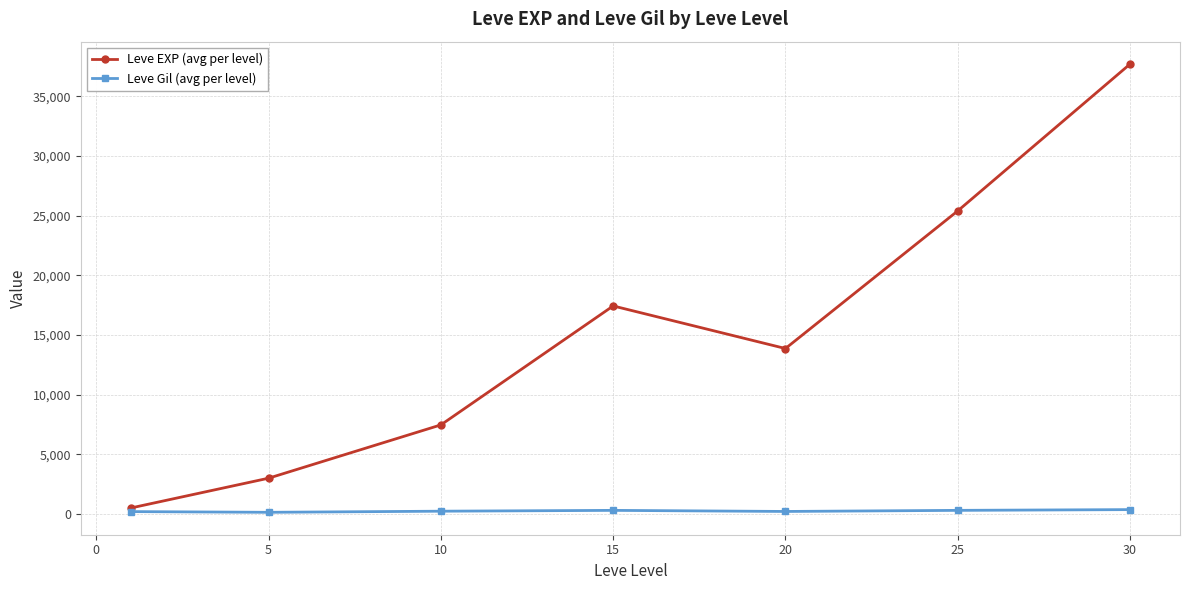

What is the value of the Leve EXP (avg per level) point at the 2nd from the left?

3008.3